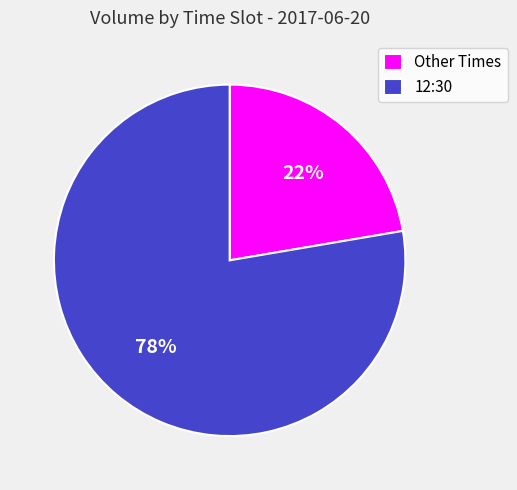

True or false: 12:30 accounts for 91% of the total.

False